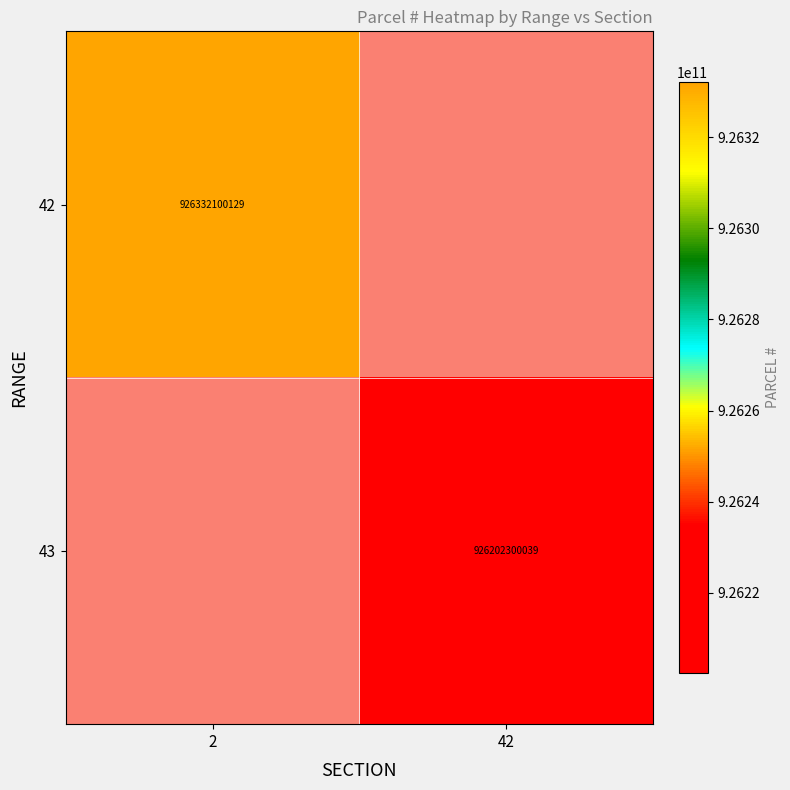

True or false: 42 has a value of 926332100129 at 2.

True